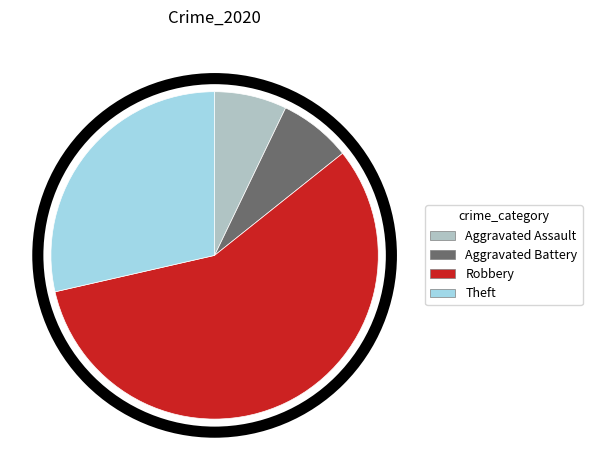

Approximately how many times larger is the value at Robbery compared to Theft?

2.0